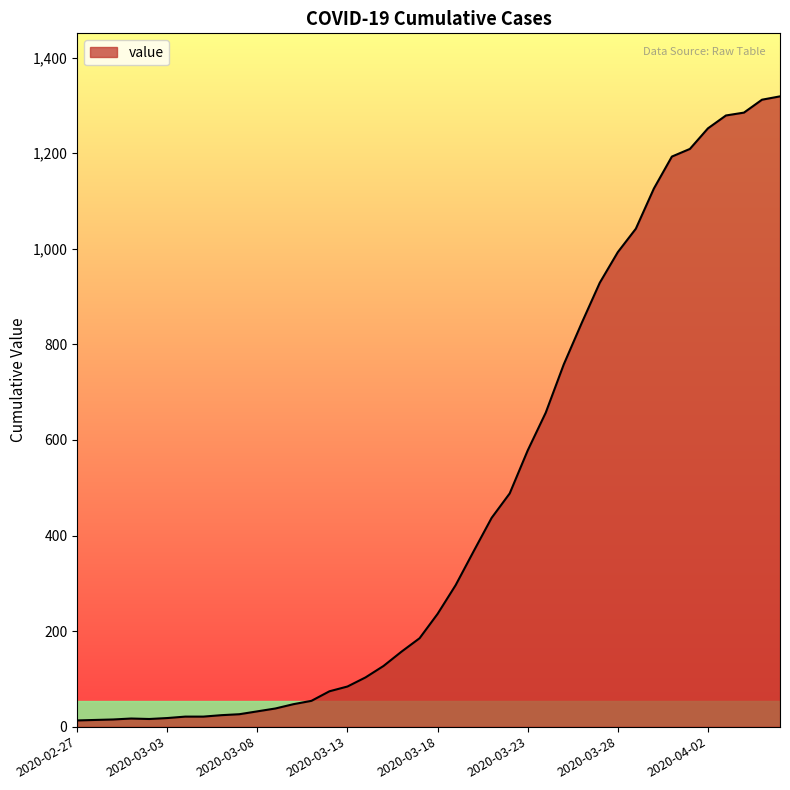

What is the maximum value shown in the chart?

1319